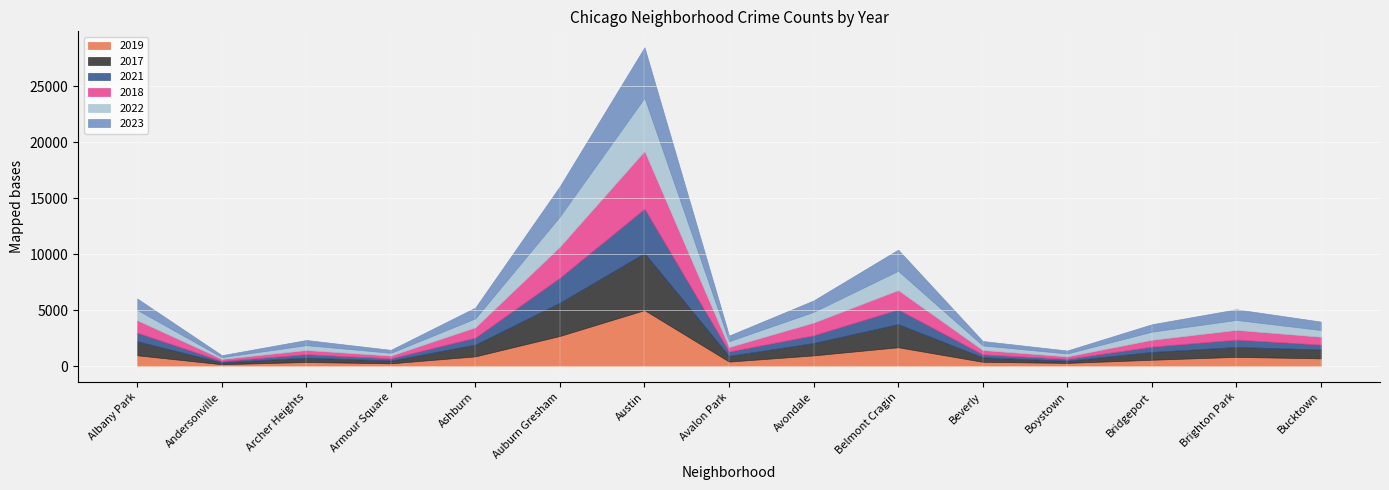

What is the difference between the maximum and minimum values in the 2022 series?

4605